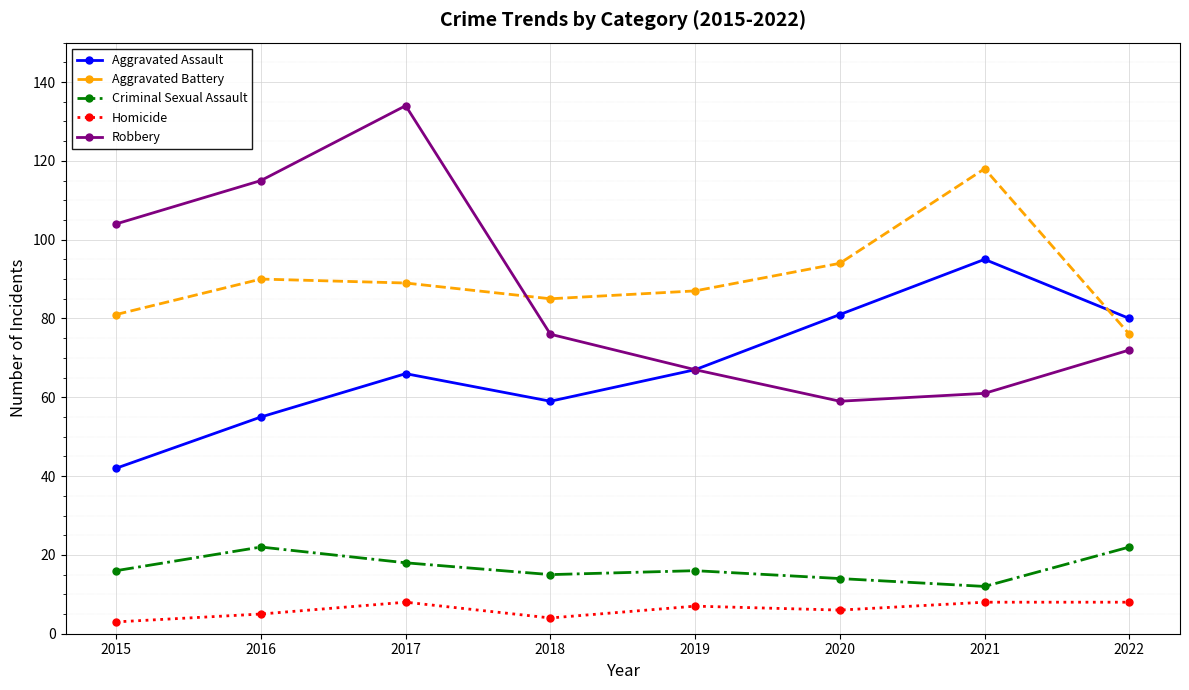

At how many categories does at least one series exceed 83?

7